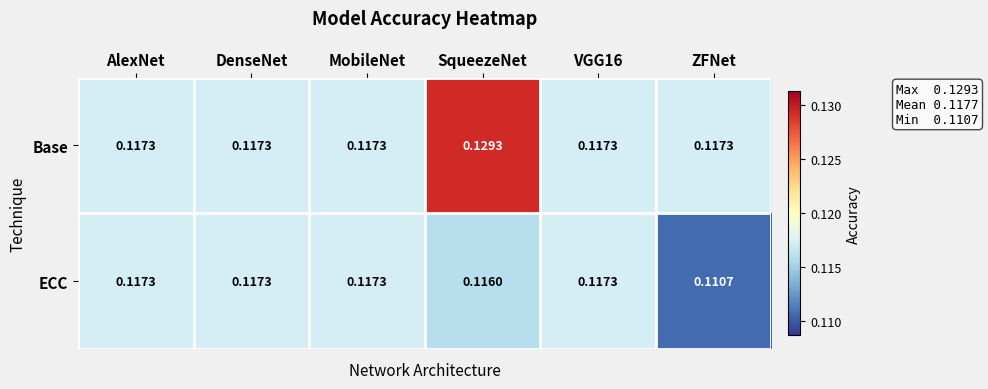

Is the value of ECC at ZFNet greater than the value of Base at MobileNet?

No